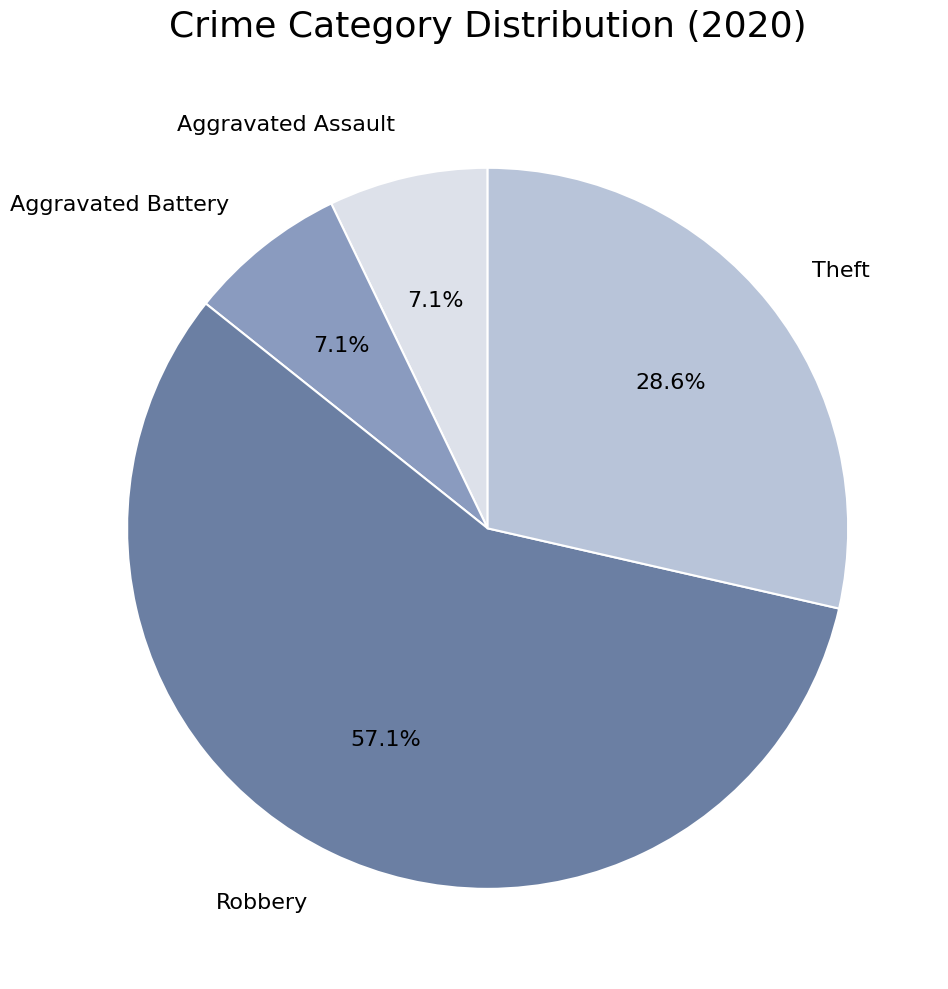

True or false: Aggravated Battery accounts for 1% of the total.

False